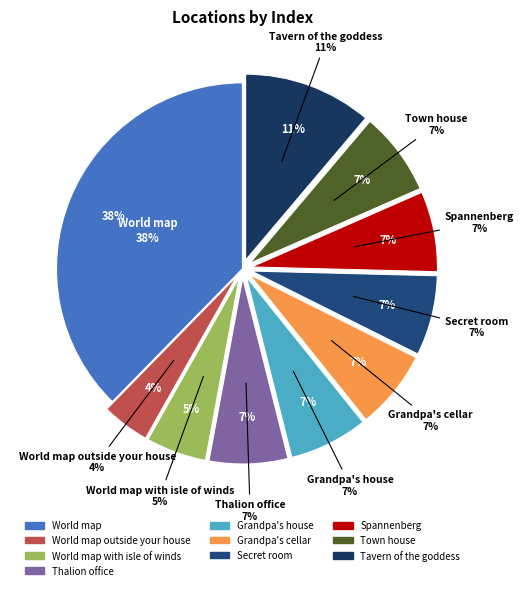

Does any single category account for the majority?

No